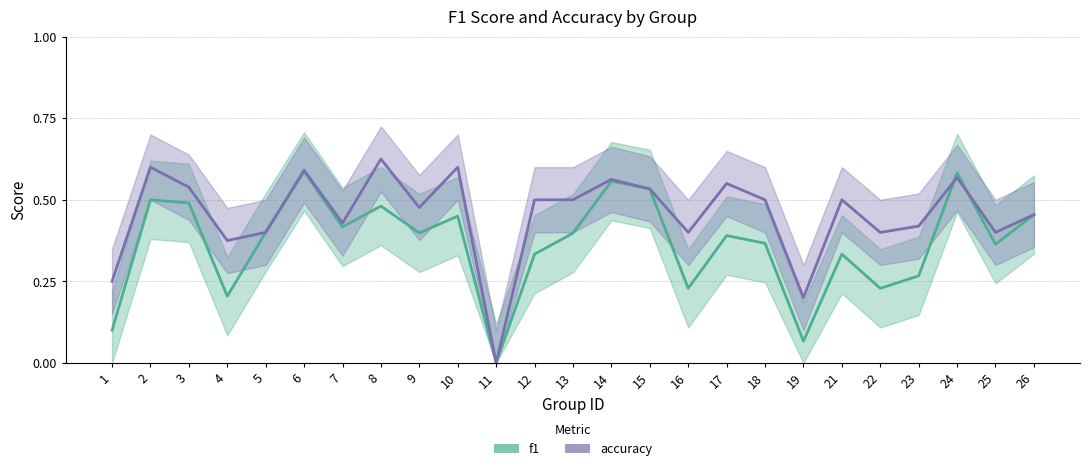

Count the accuracy values in the range 0 to 1.

25